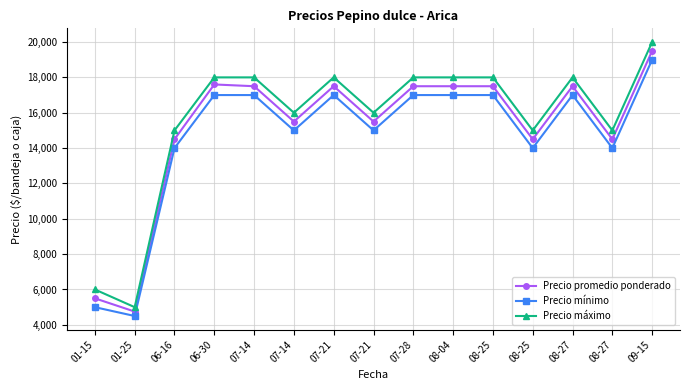

How many lines are shown in the chart?

3